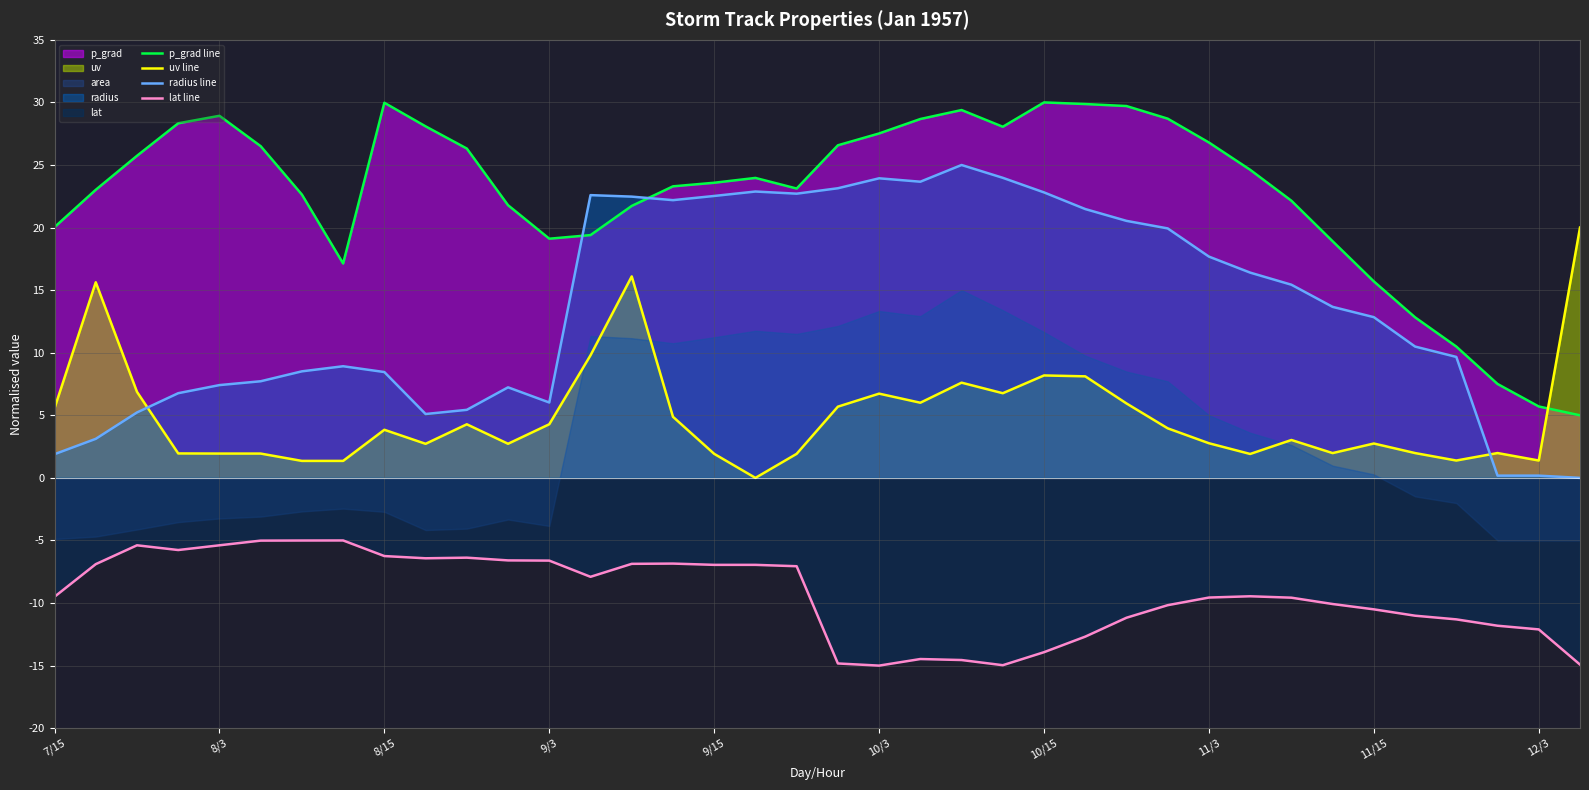

What is the maximum value for radius line?

25.0